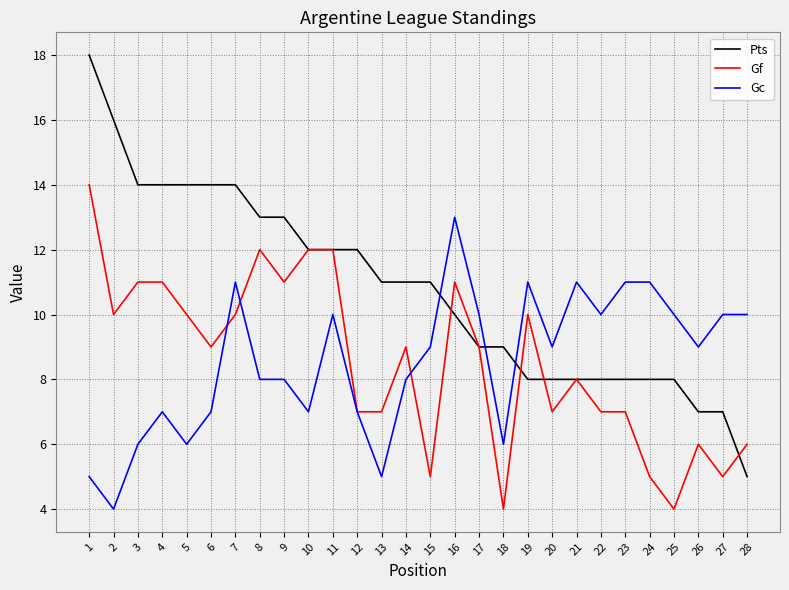

Which series has the largest total across all categories?

Pts